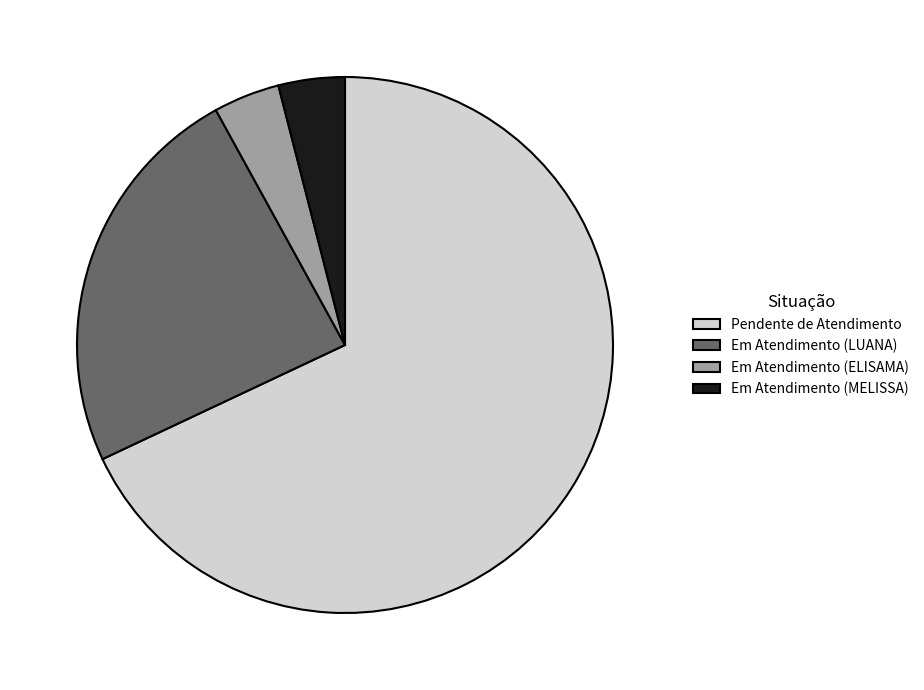

How many slices are in this pie chart?

4